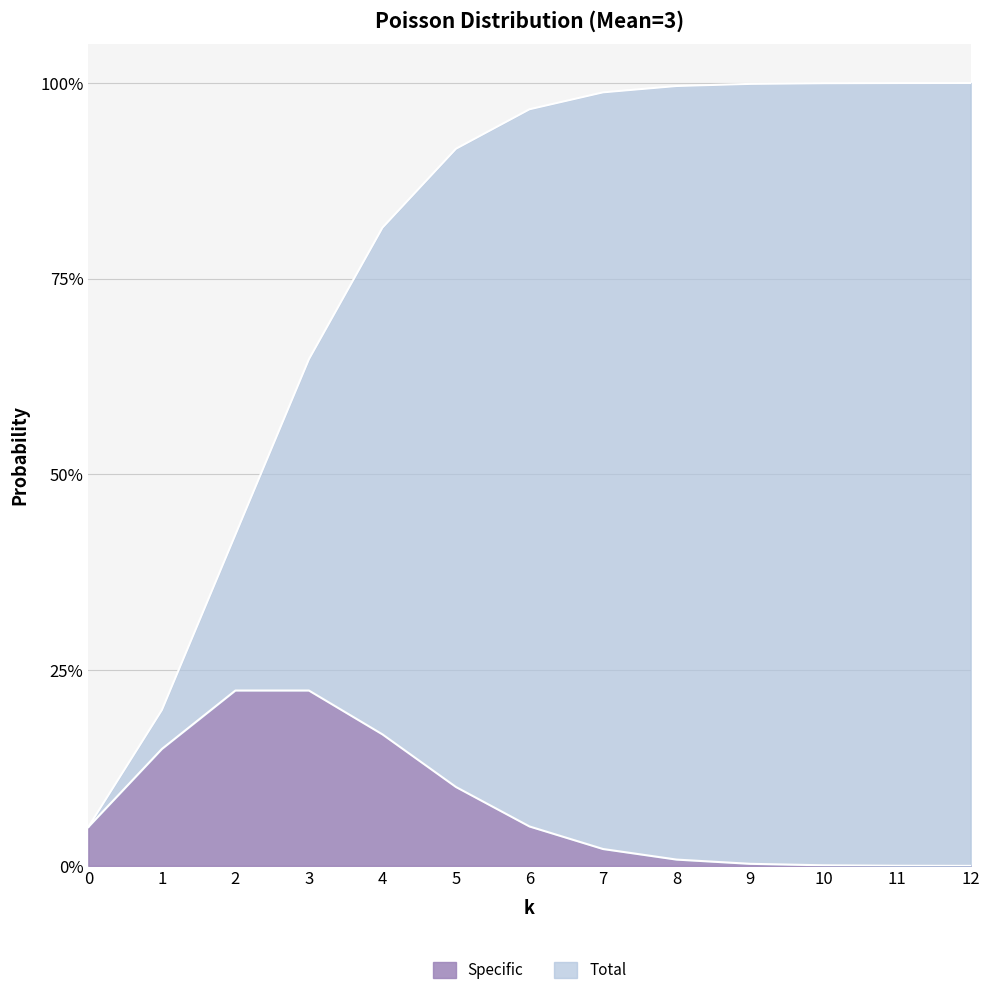

True or false: Specific and Total cross at least once.

False